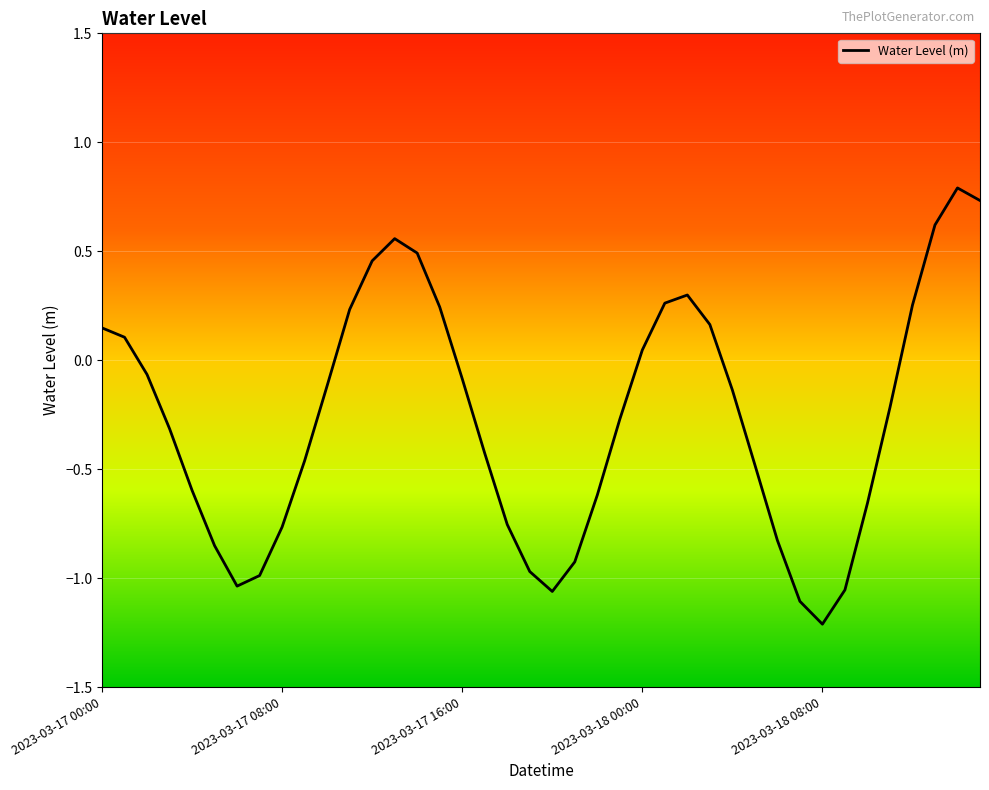

What is the difference between the maximum and minimum values?

2.0